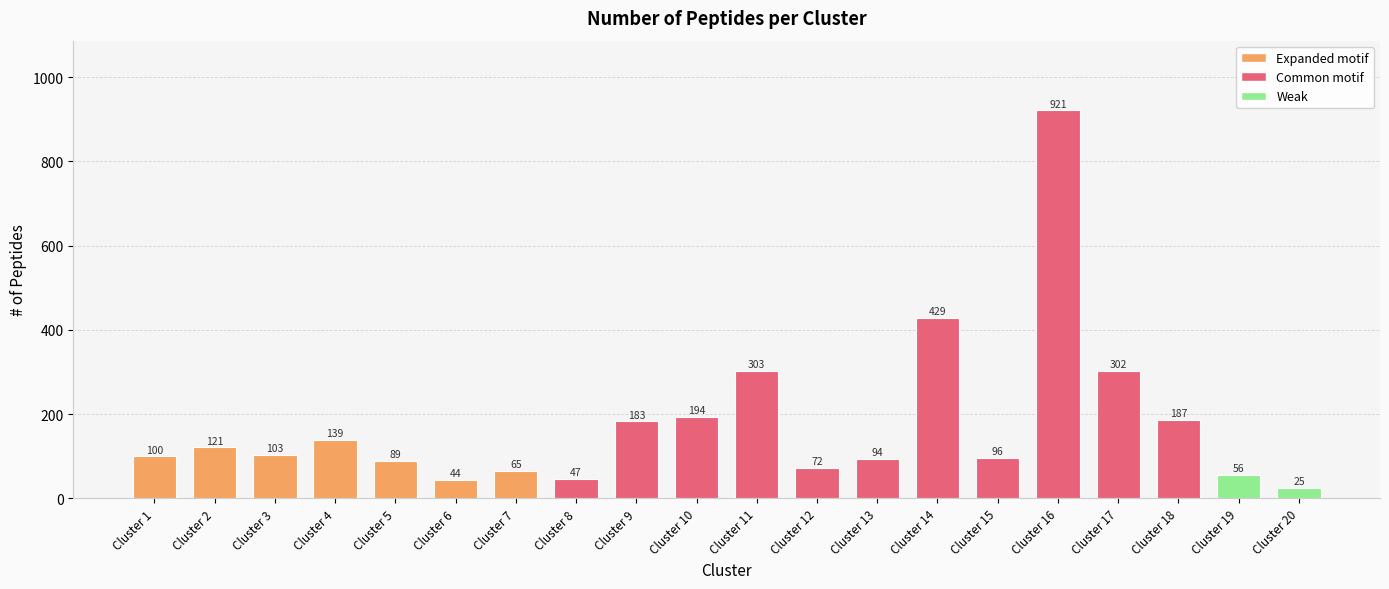

Is it true that the value at Cluster 2 is 121?

True